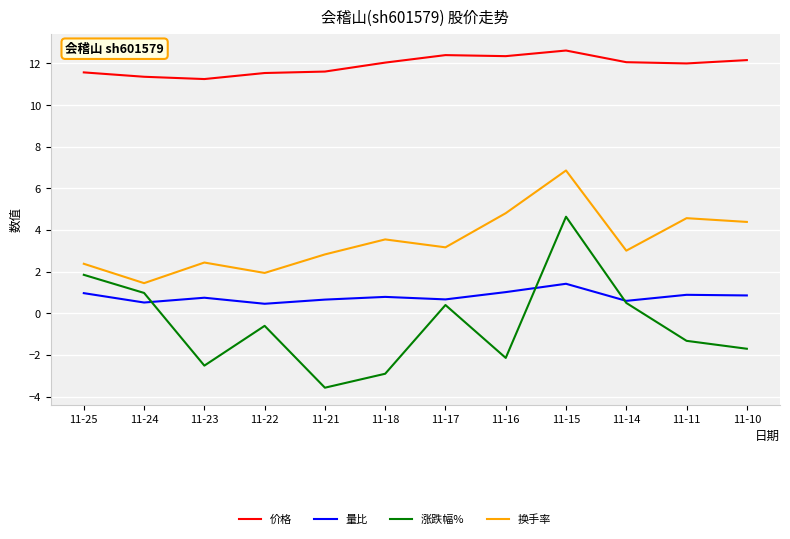

True or false: 价格 and 涨跌幅% cross at least once.

False